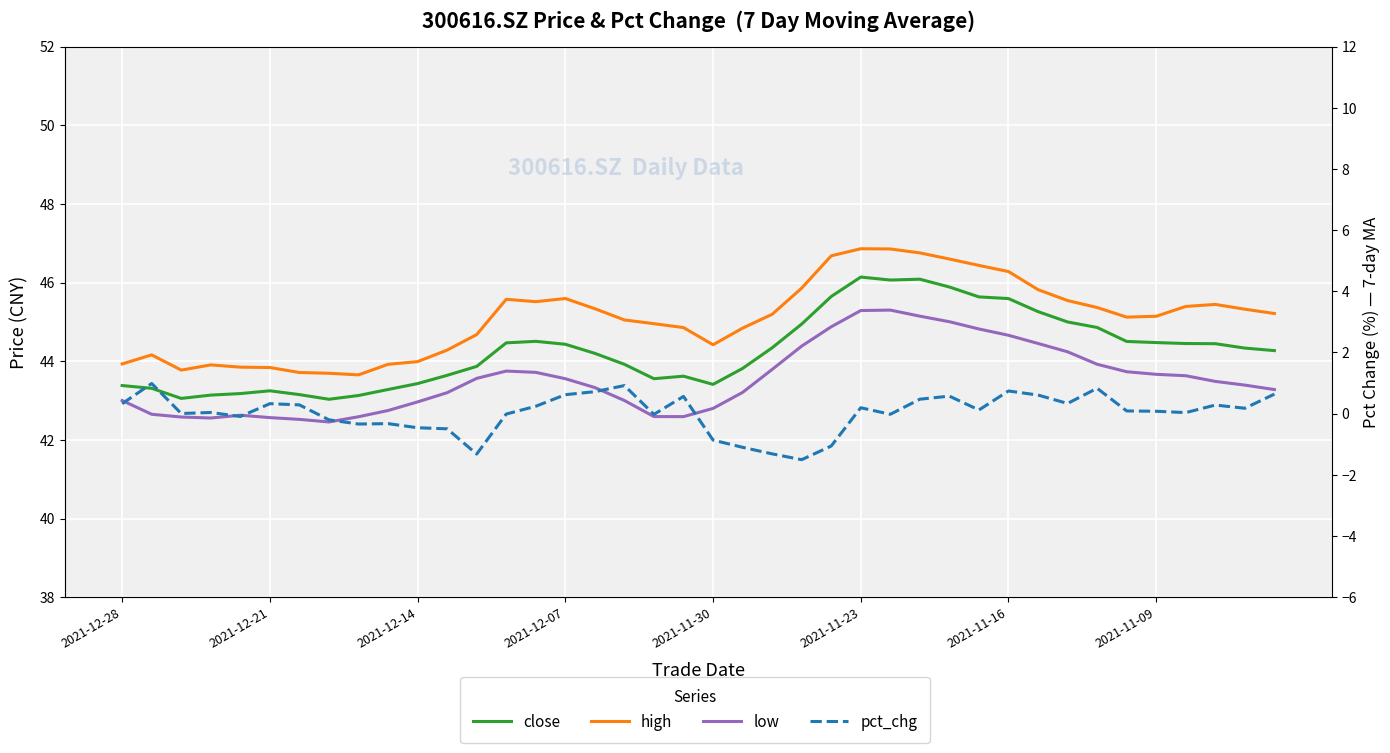

Is it true that close equals 79.1 at 27?

False